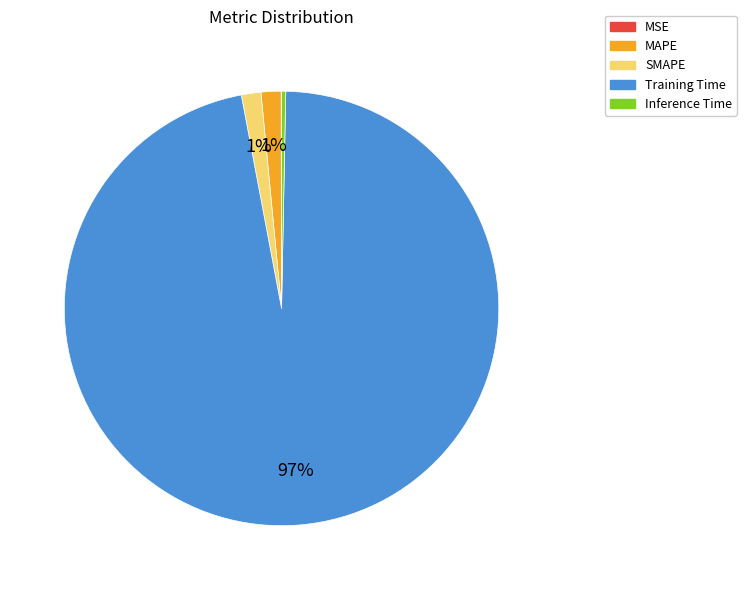

Which slice is the largest?

Training Time